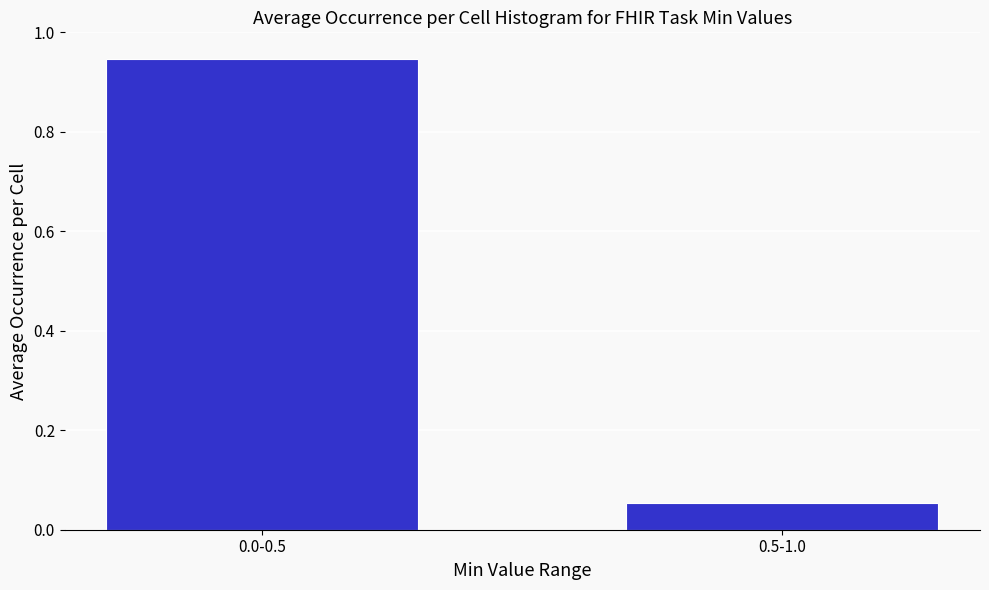

What is the label of the 1st bar from the left?

0.0-0.5